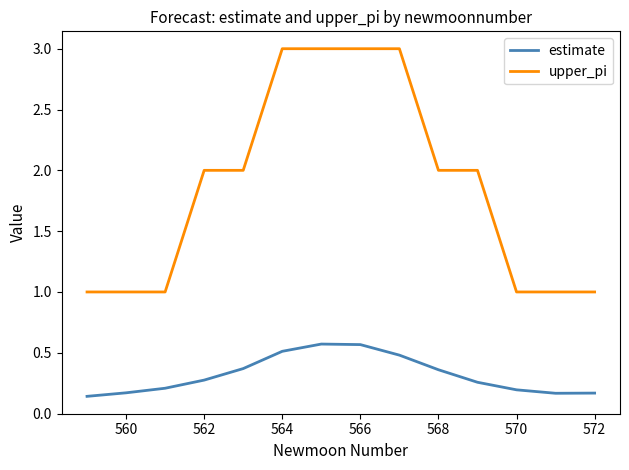

What is the sum of all upper_pi values?

26.0